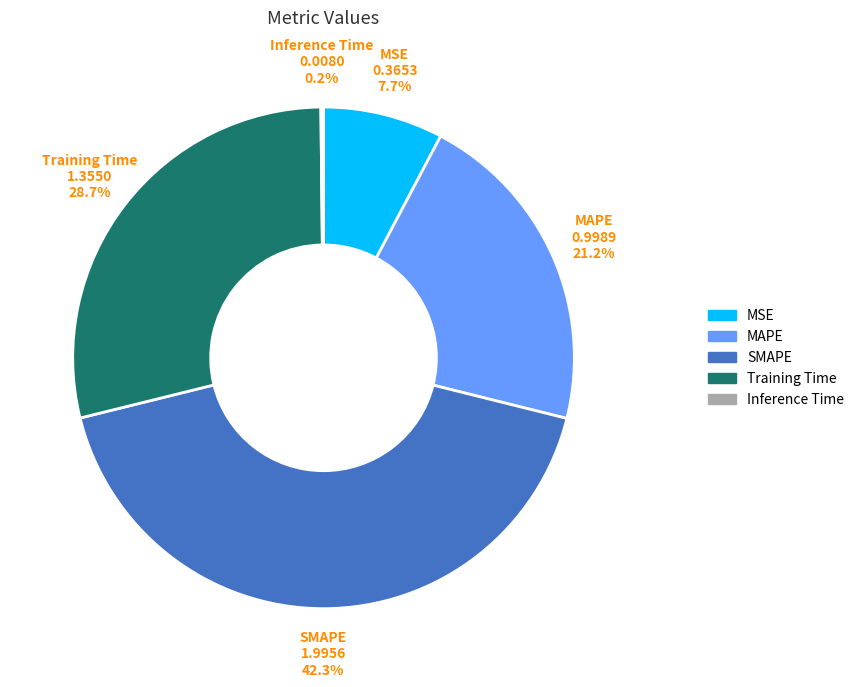

Which has a higher value, SMAPE or Training Time?

SMAPE